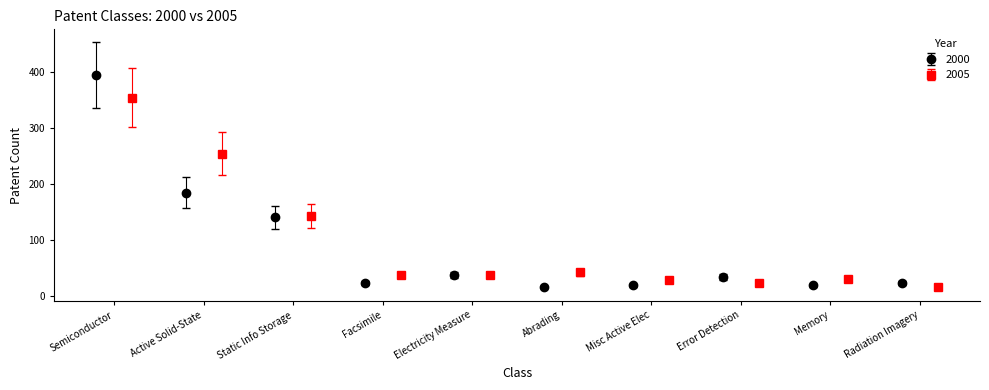

What is the highest value of the 2000 series?

395